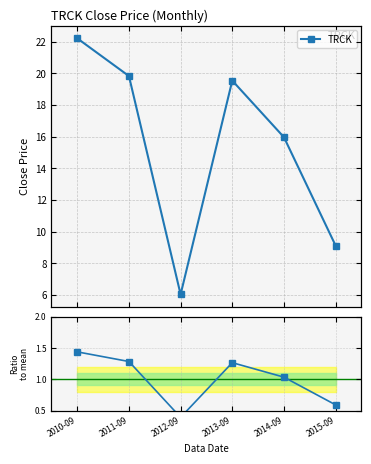

At which category does the data reach its first local valley?

2012-09